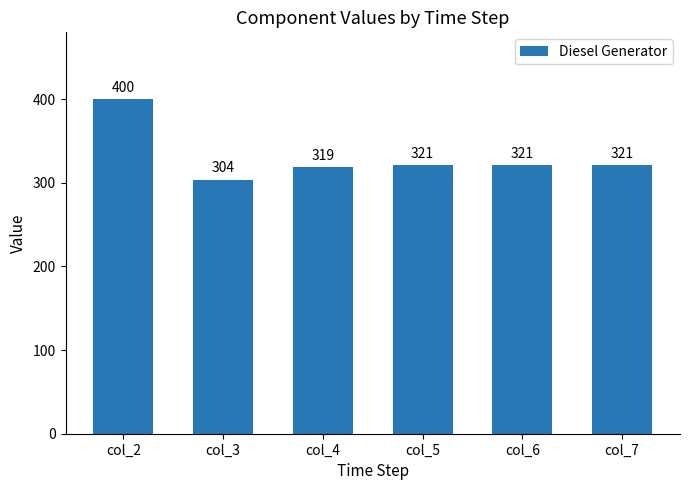

True or false: the data shows 556 at col_7.

False